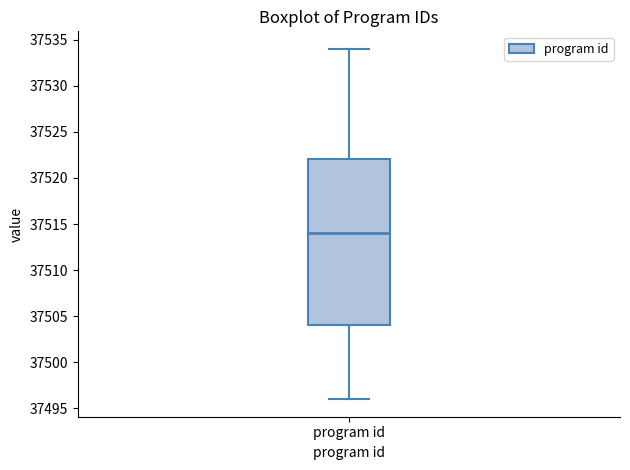

Transcribe this box plot: give where the median line is, the range the box spans, and where the two whiskers end, as read against the y-axis. The values are not printed on the chart, so give them approximately, as read against the axis.

median 37514, box 37504 to 37522, whiskers 37496 to 37534